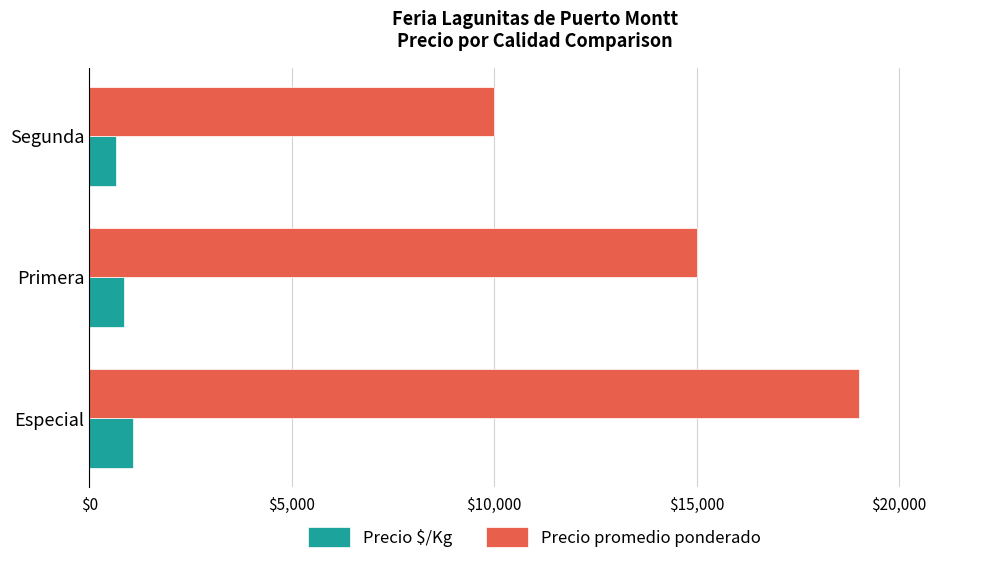

What is the maximum value shown in the chart?

19000